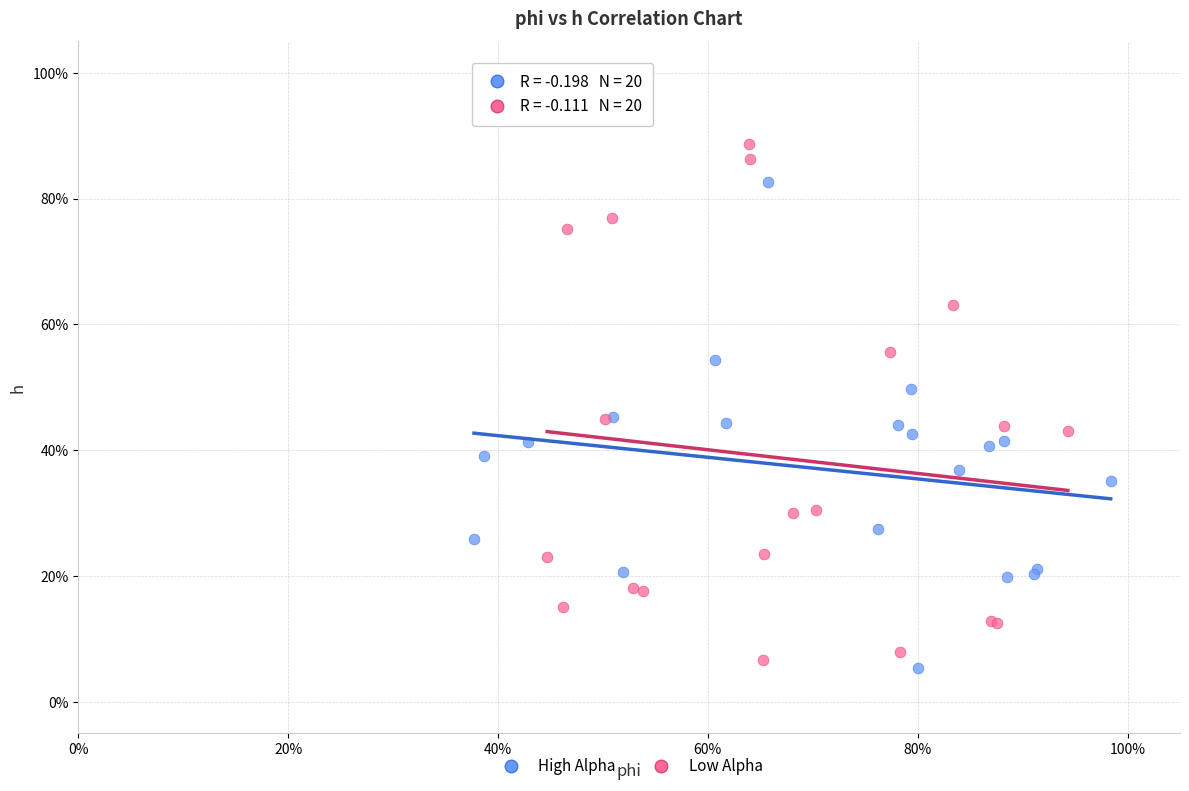

Which series has the largest Y range (max minus min)?

Low Alpha